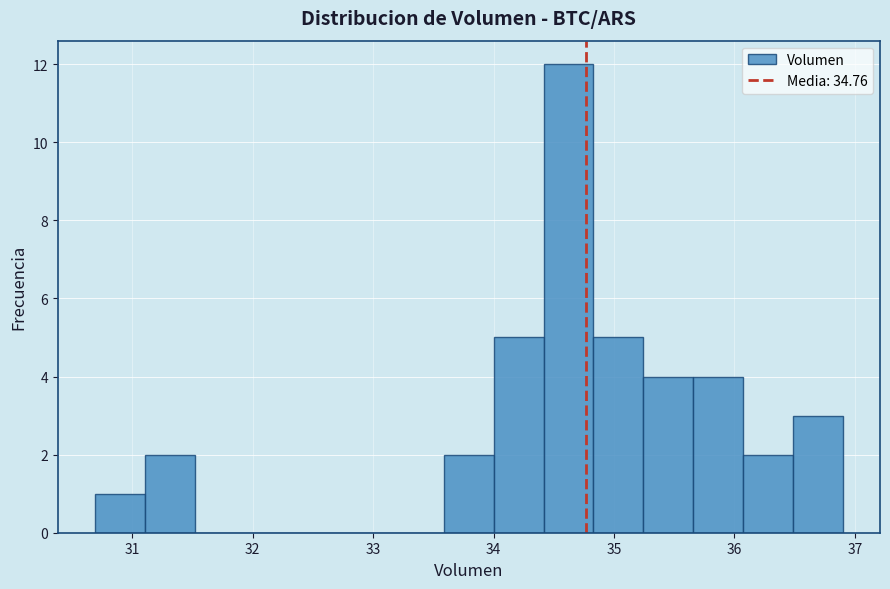

Over which range of the x-axis is the bar tallest?

34.4 to 34.8